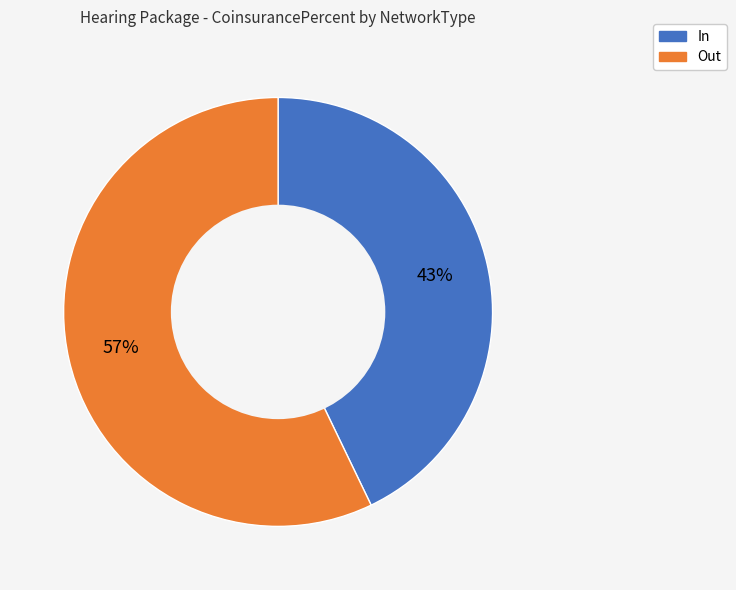

What percentage is the Out slice, to the nearest percent?

57%